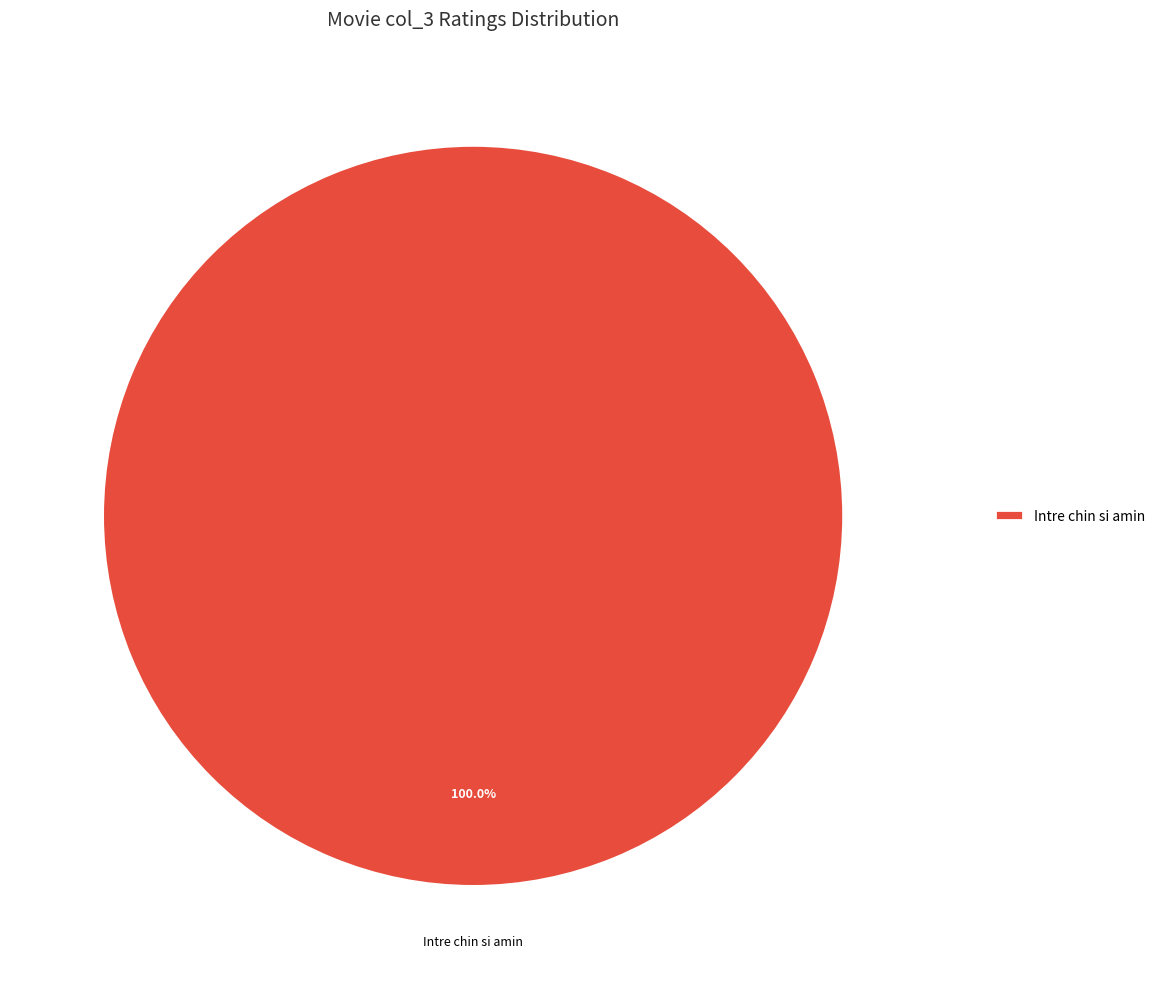

How many segments does this pie chart have?

1